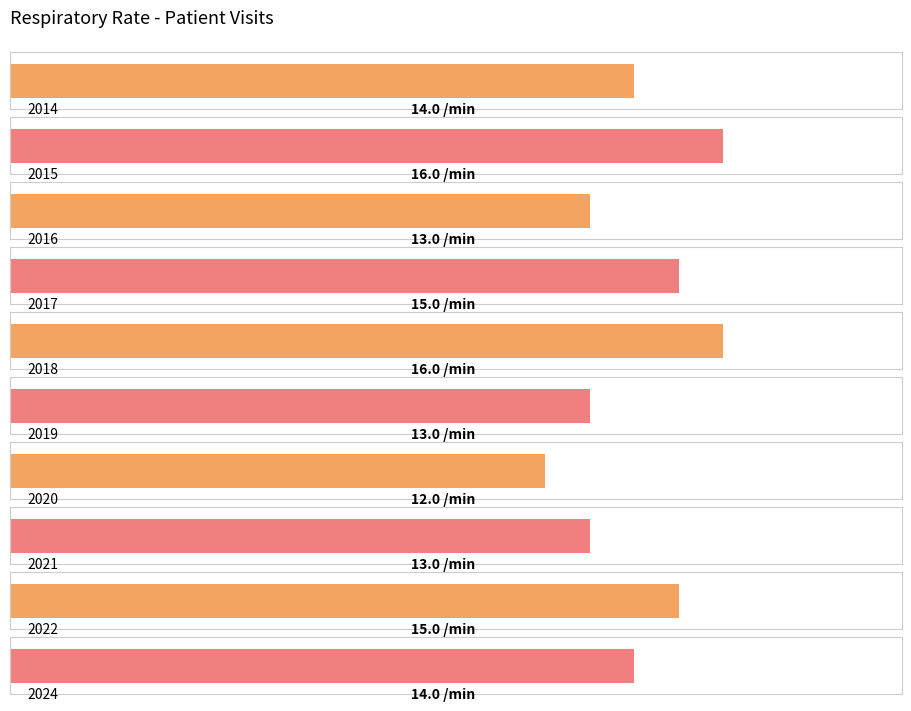

What is the value of the 8th bar from the left?

13